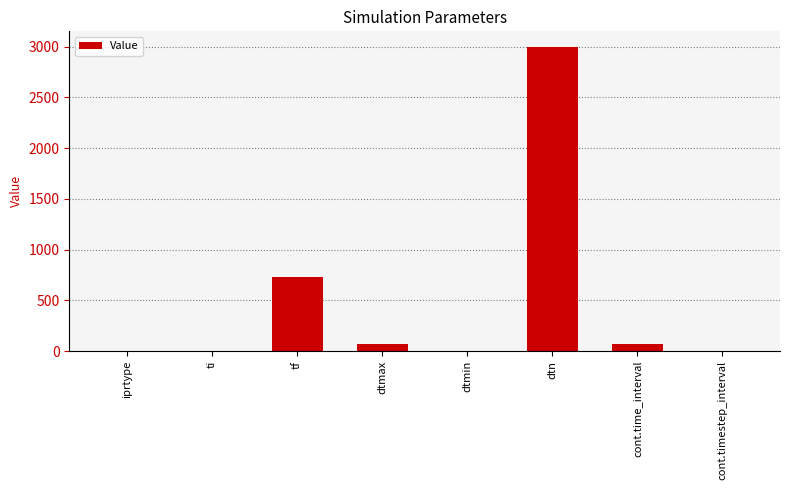

Is it true that the value at ti is -1419.6?

False